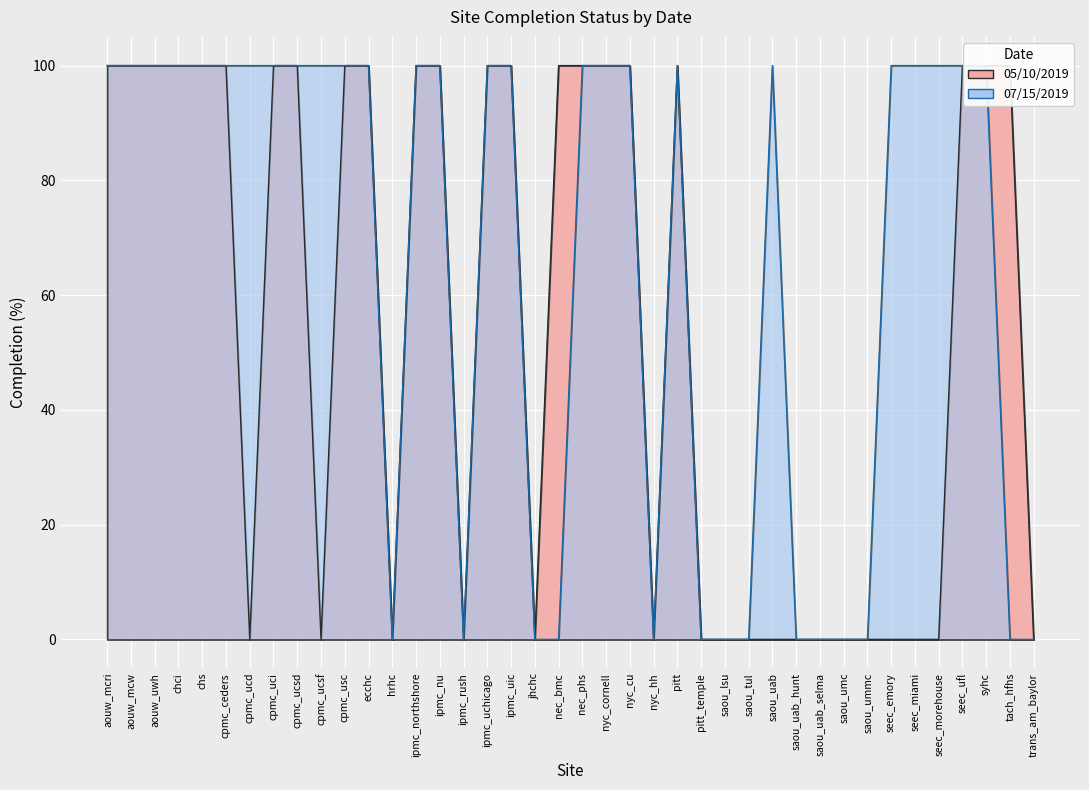

List the labels in order of 05/10/2019 value, largest first.

aouw_mcri, aouw_mcw, aouw_uwh, chci, chs, cpmc_ceders, cpmc_uci, cpmc_ucsd, cpmc_usc, ecchc, ipmc_northshore, ipmc_nu, ipmc_uchicago, ipmc_uic, nec_bmc, nec_phs, nyc_cornell, nyc_cu, pitt, seec_ufl, syhc, tach_hfhs, cpmc_ucd, cpmc_ucsf, hrhc, ipmc_rush, jhchc, nyc_hh, pitt_temple, saou_lsu, saou_tul, saou_uab, saou_uab_hunt, saou_uab_selma, saou_umc, saou_ummc, seec_emory, seec_miami, seec_morehouse, trans_am_baylor